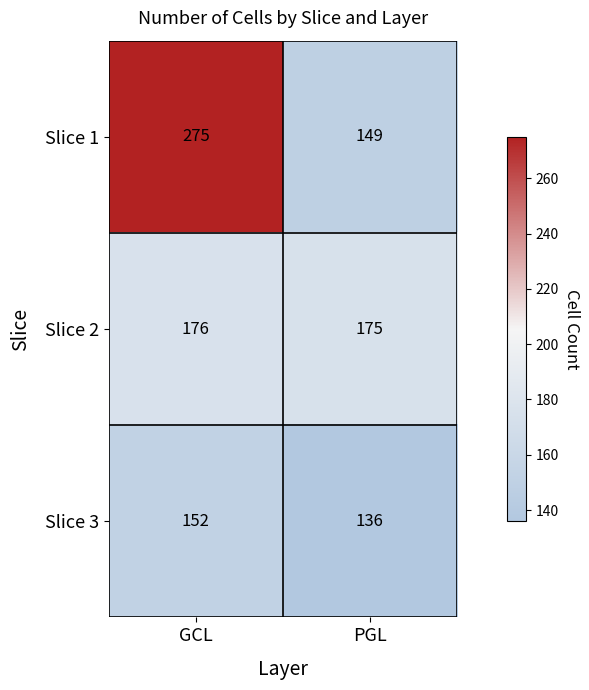

Which series changed the most between GCL and PGL?

Slice 1